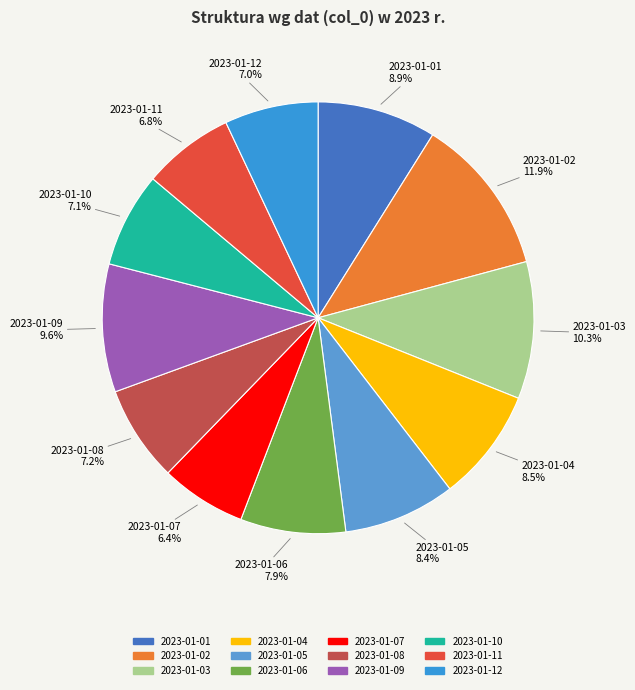

Count the number of slices in the pie.

12